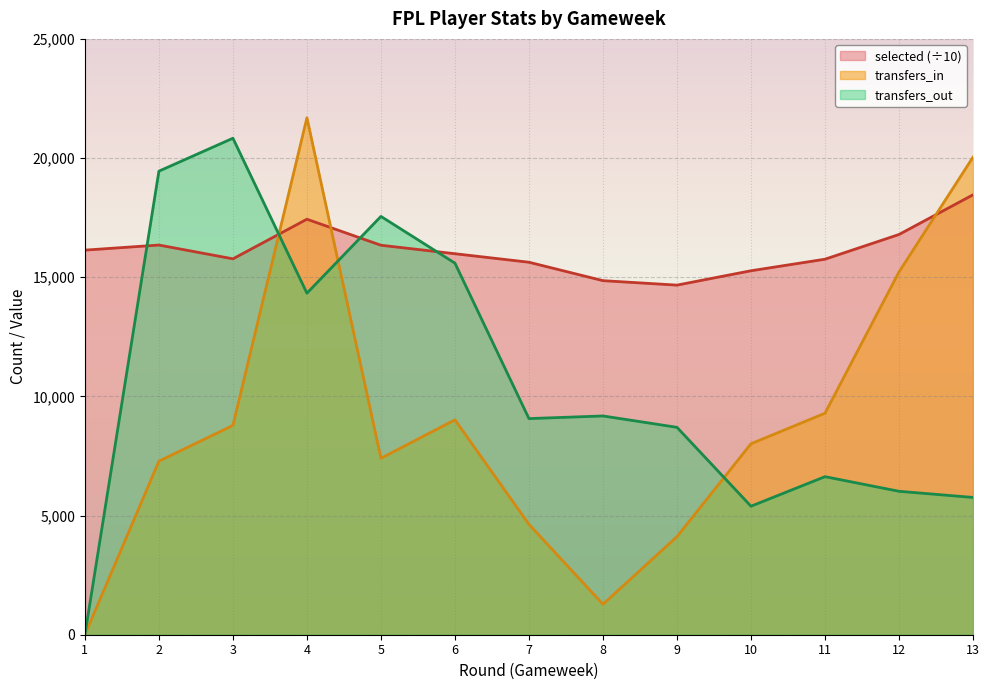

What is the greatest value displayed?

21691.0